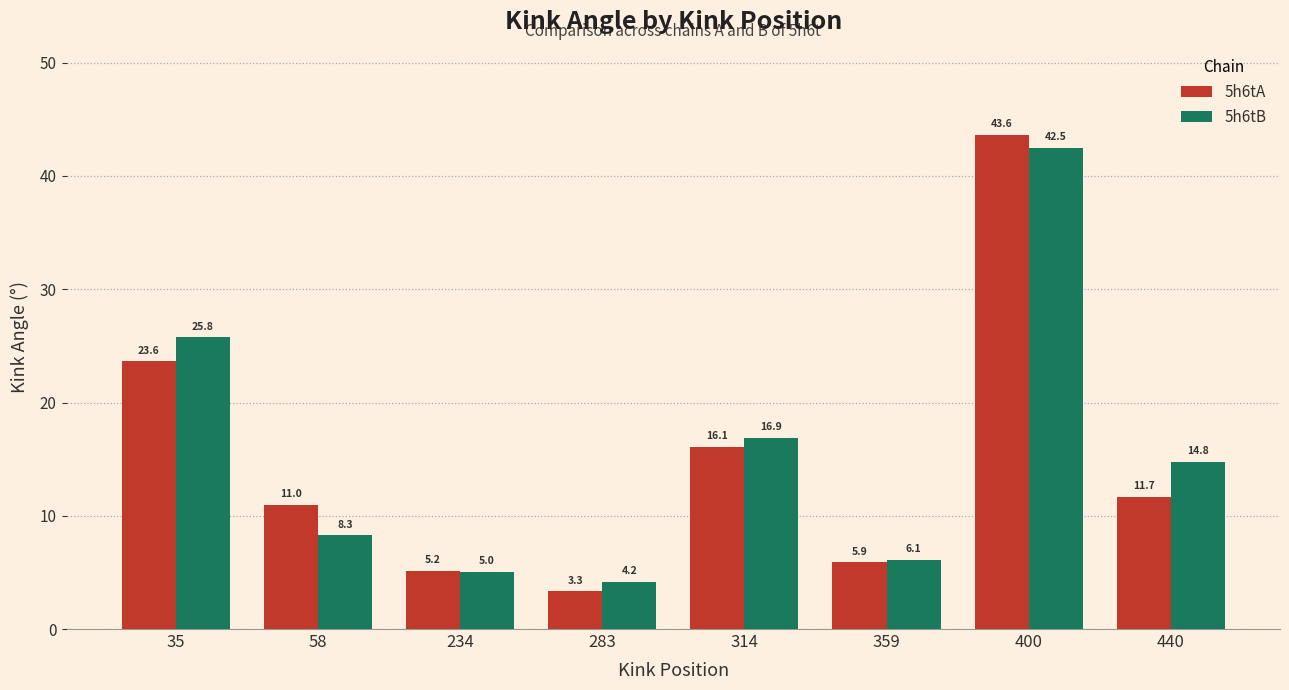

What value does the 5h6tB series have at 234?

5.0